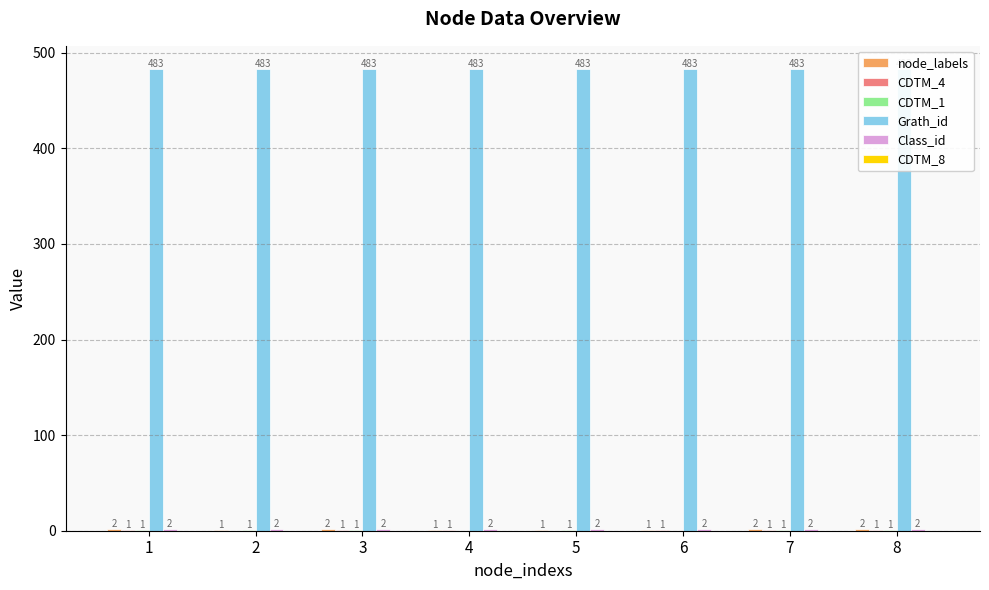

At which category is the sum across all series the highest?

1